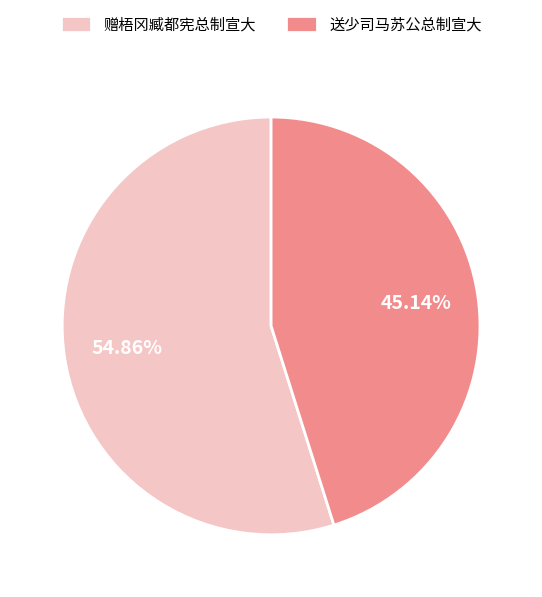

To the nearest percent, what is the difference between the 赠梧冈臧都宪总制宣大 and 送少司马苏公总制宣大 slice percentages?

10%